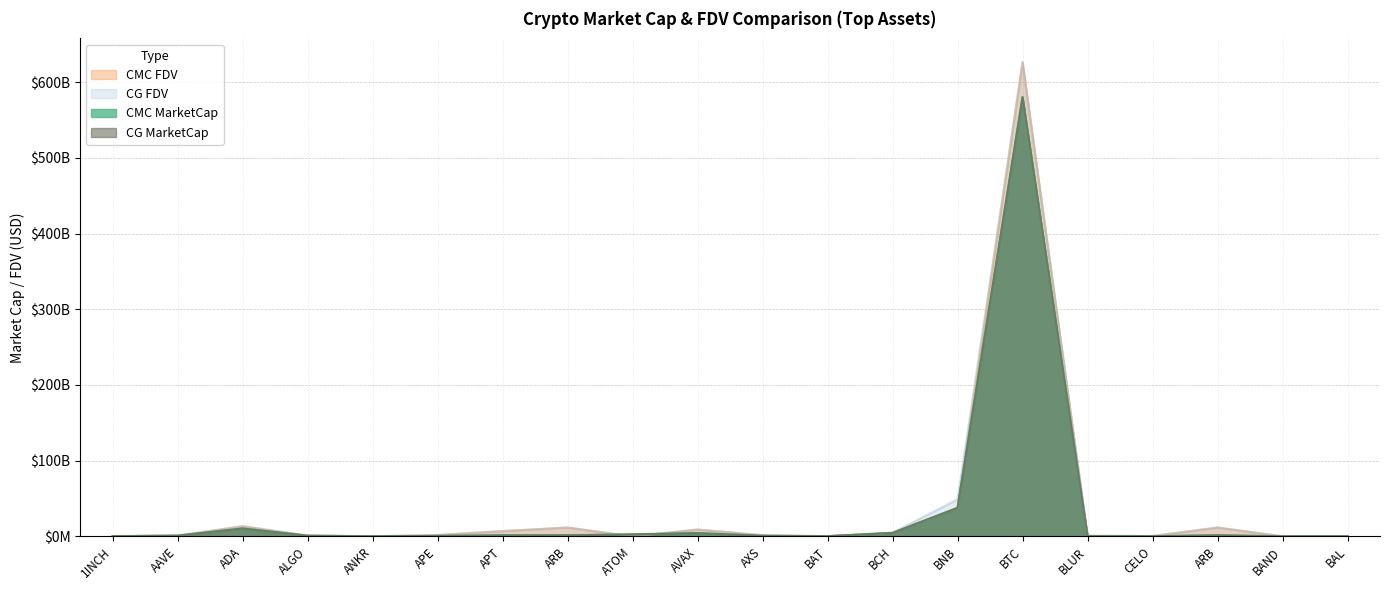

Where is CMC_MarketCap nearest to the value 290143192038?

BNB